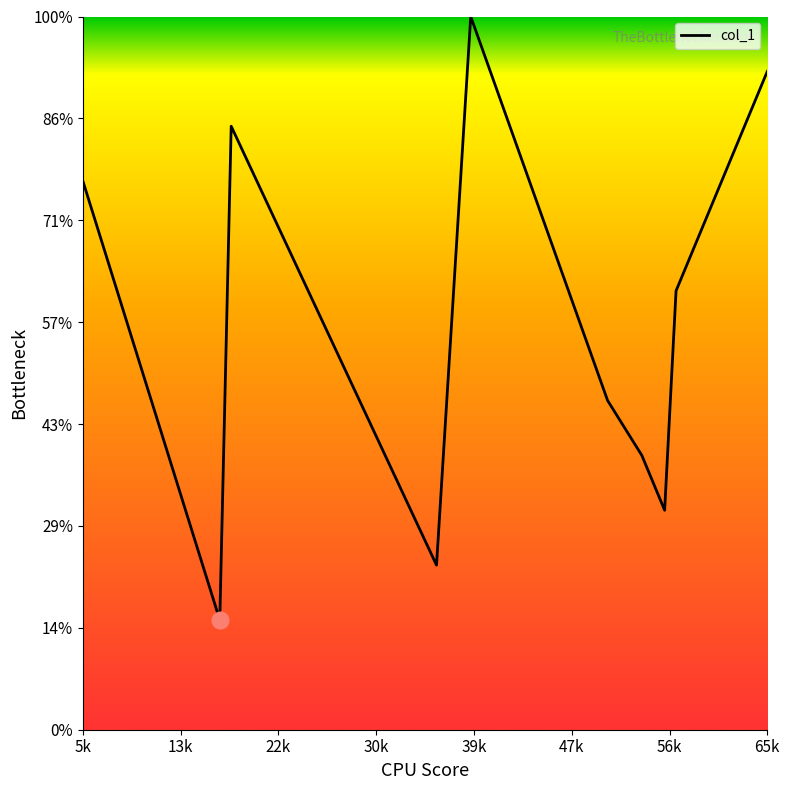

What is the label of the 12th point from the left?

56